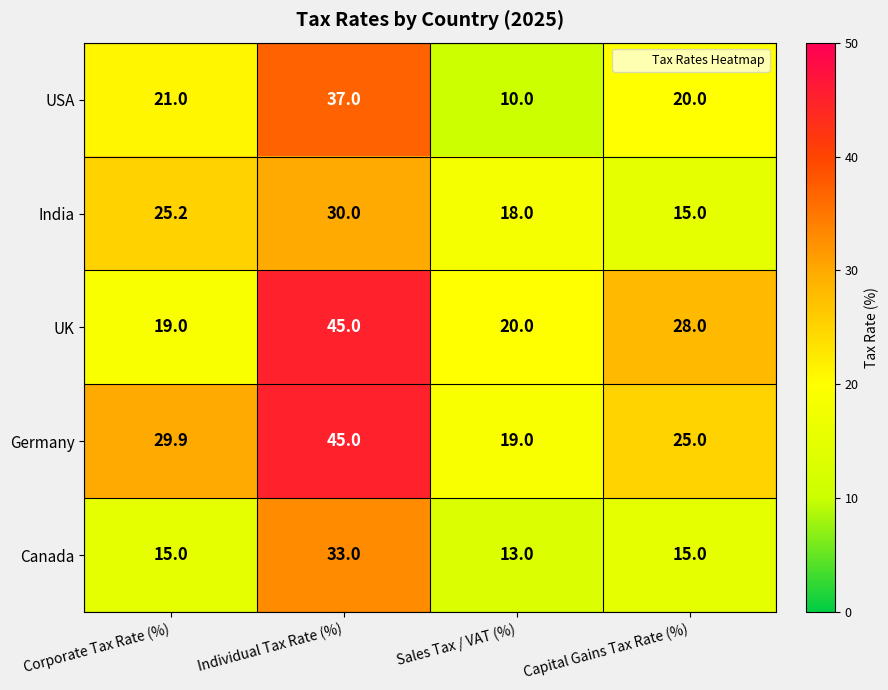

What is the total value across all series at Sales Tax / VAT (%)?

80.0